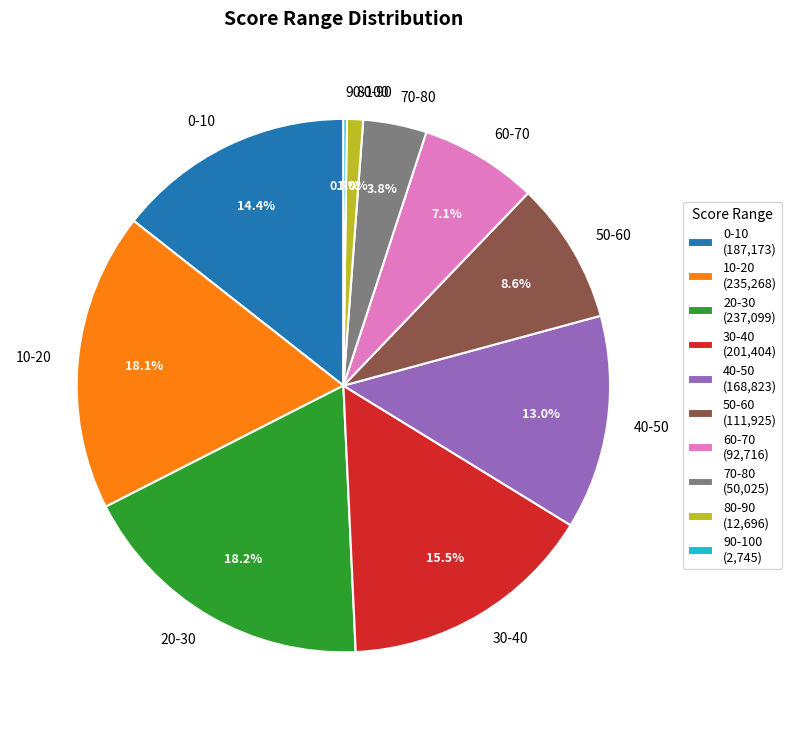

True or false: 70-80 accounts for 4% of the total.

True